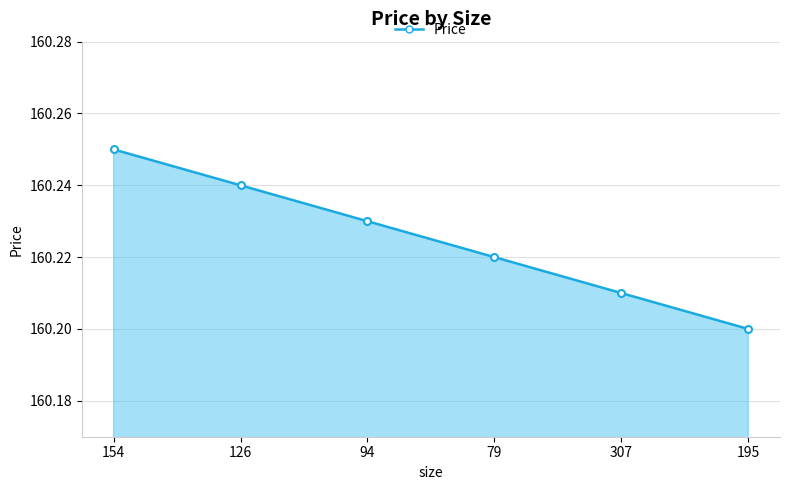

What is the ratio of the value at 126 to the value at 154?

1.0